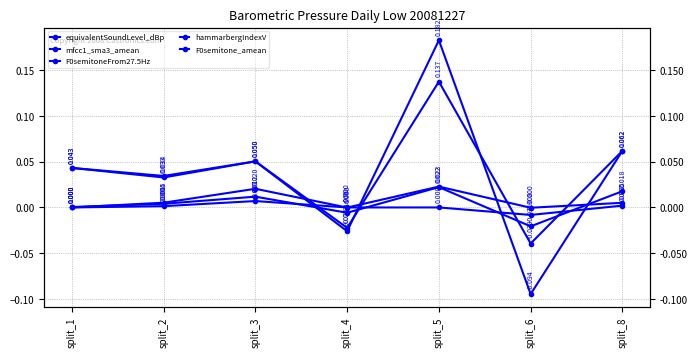

Does the chart have visible grid lines?

Yes